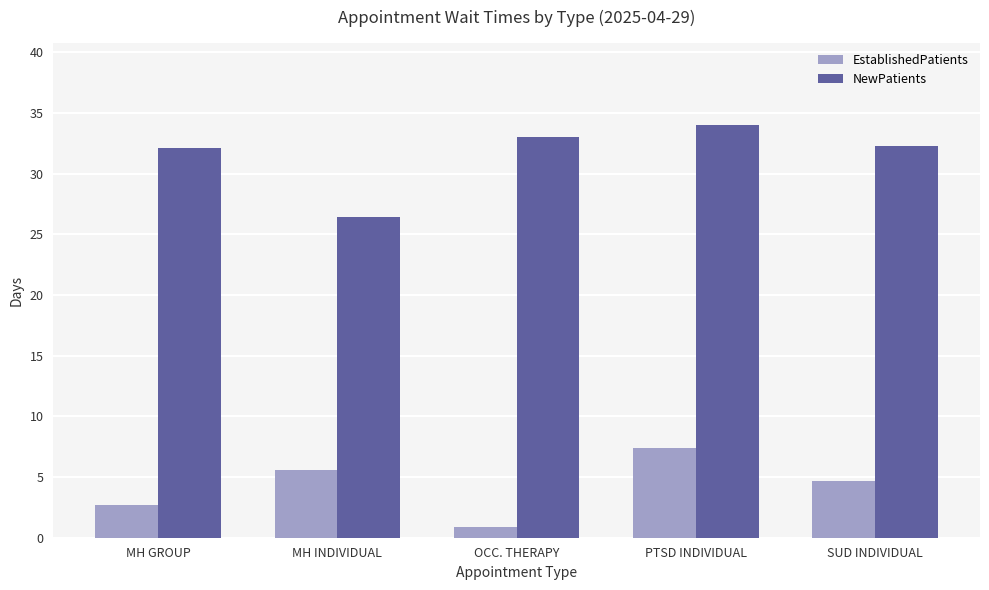

Rank the series by their average value, from highest to lowest.

NewPatients, EstablishedPatients